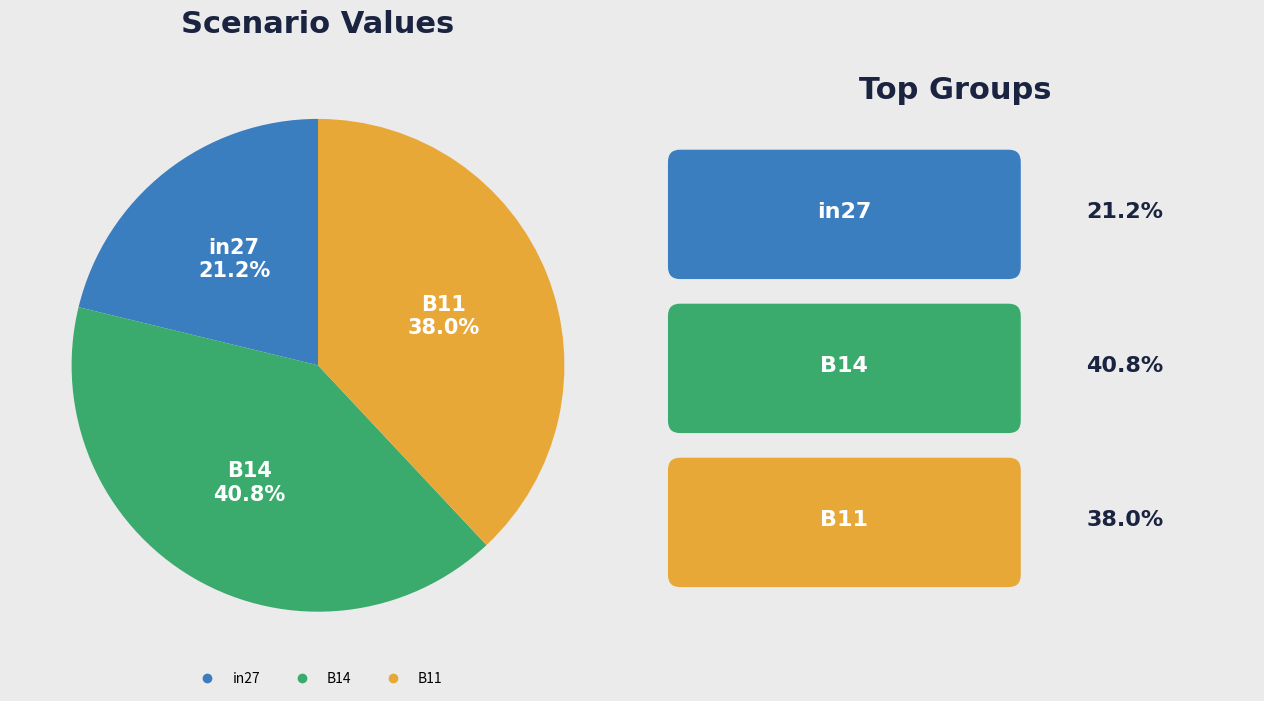

What portion of the pie excludes B14?

59.2%